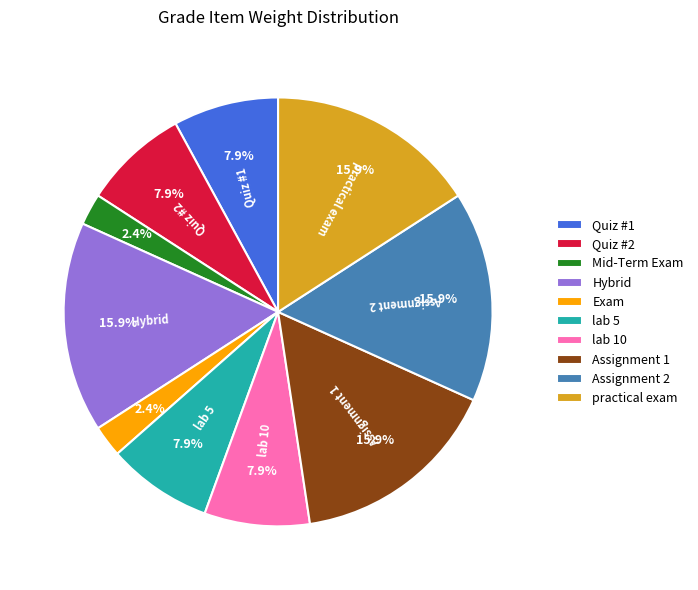

To the nearest percent, what portion does Assignment 2 represent?

16%